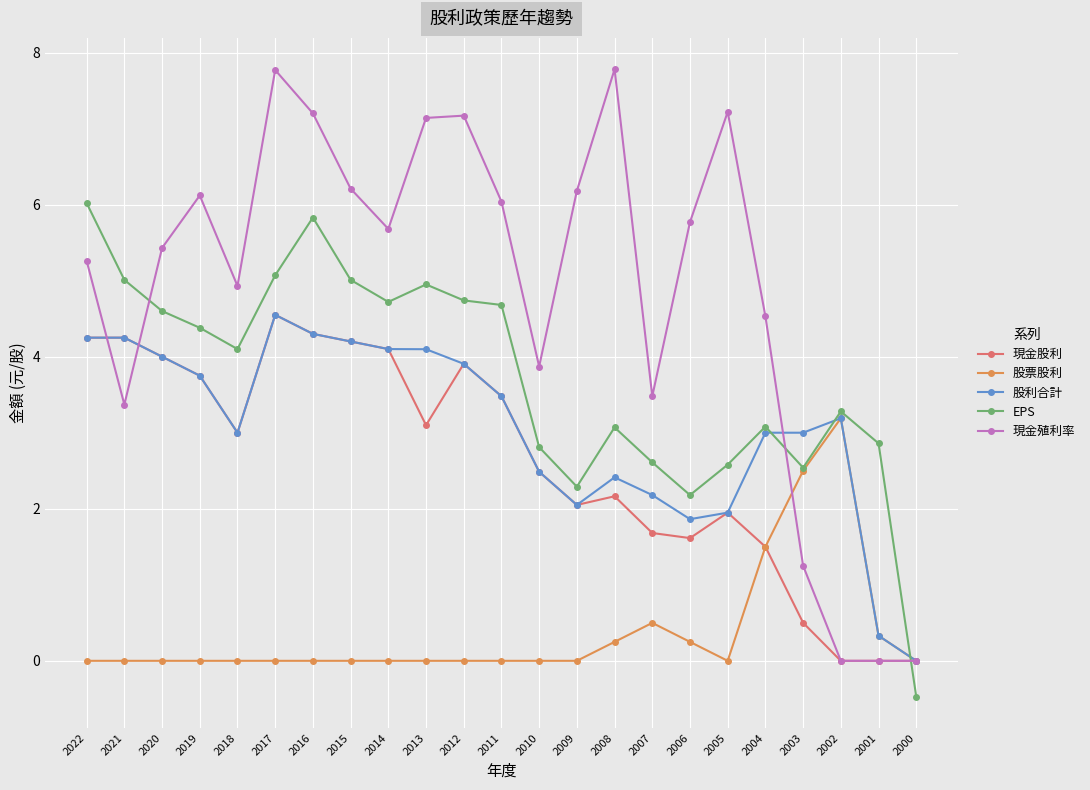

What is the value of the EPS point at the 9th from the left?

4.7